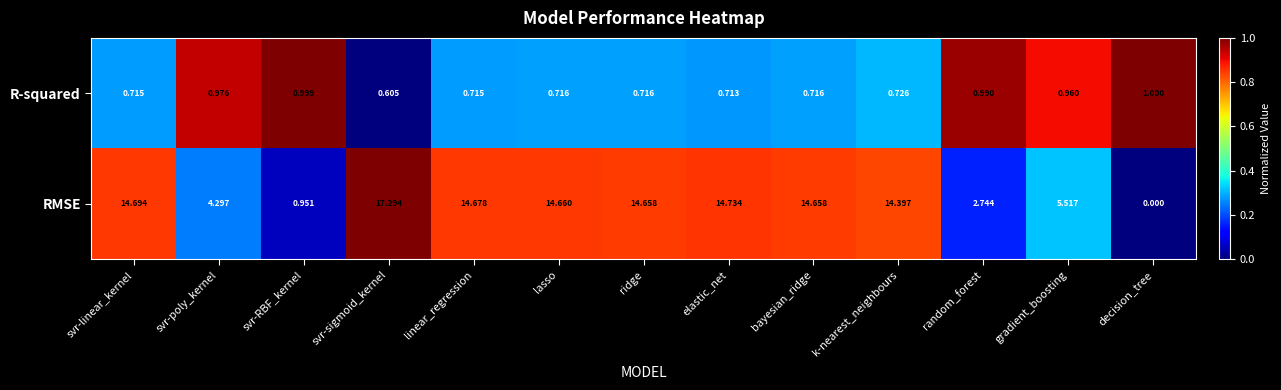

Rank the series by their maximum value, from lowest to highest.

R-squared, RMSE